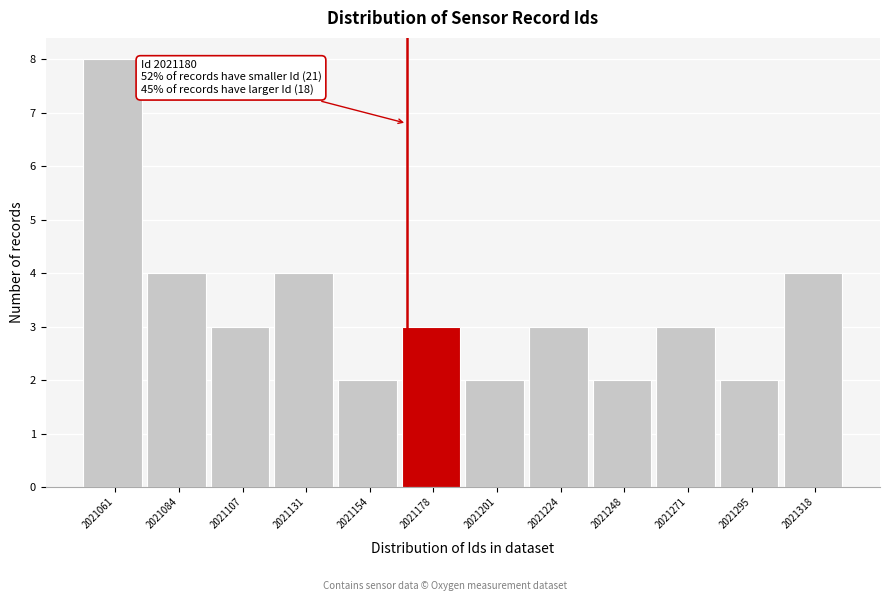

Reading left to right, transcribe all the data shown in this chart.

2021061=8	2021084=4	2021107=3	2021131=4	2021154=2	2021178=3	2021201=2	2021224=3	2021248=2	2021271=3	2021295=2	2021318=4